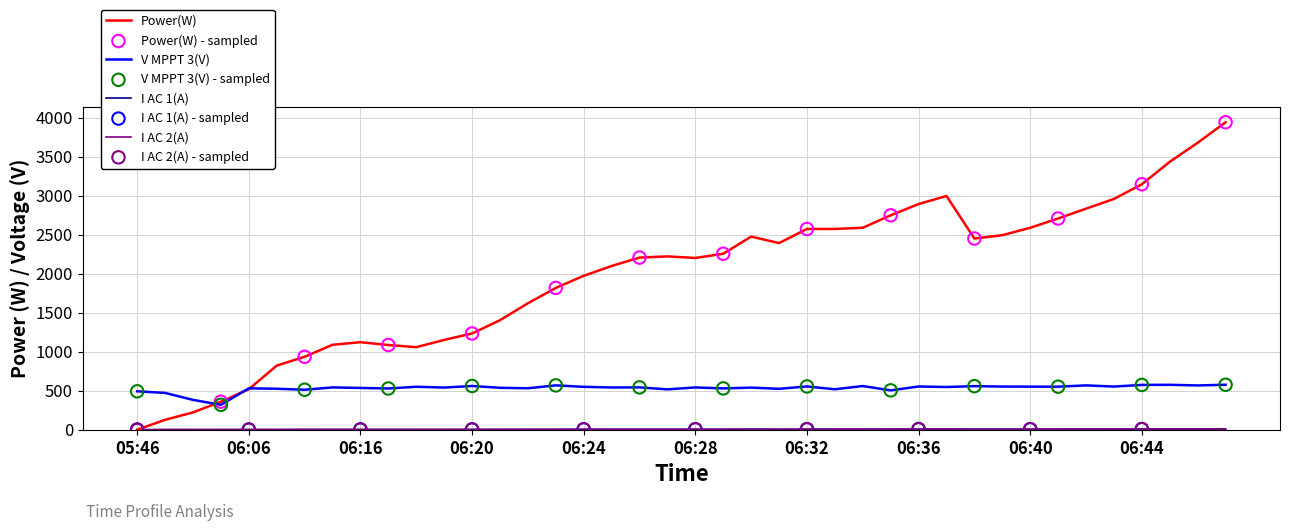

Which series has the largest total across all categories?

Power(W)